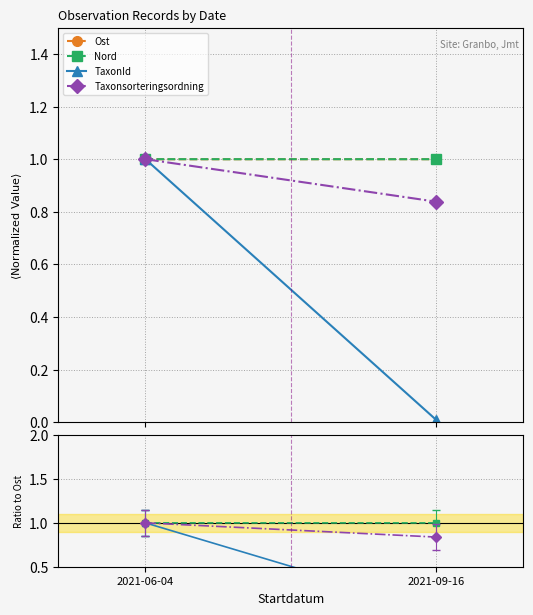

How many lines are shown in the chart?

4